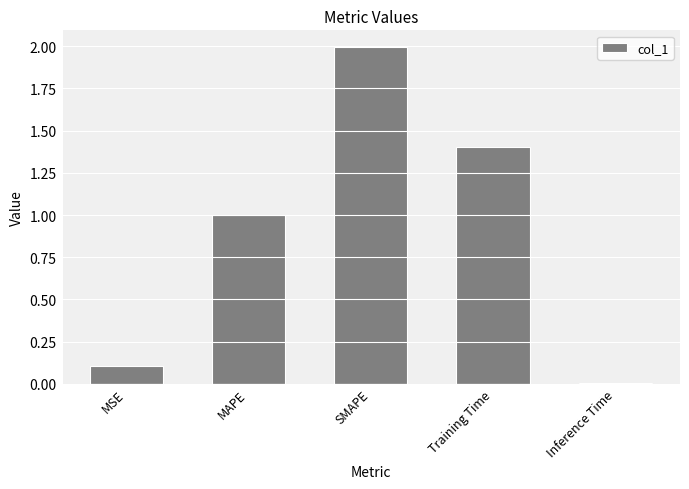

What is the change in value from MSE to SMAPE?

+1.9